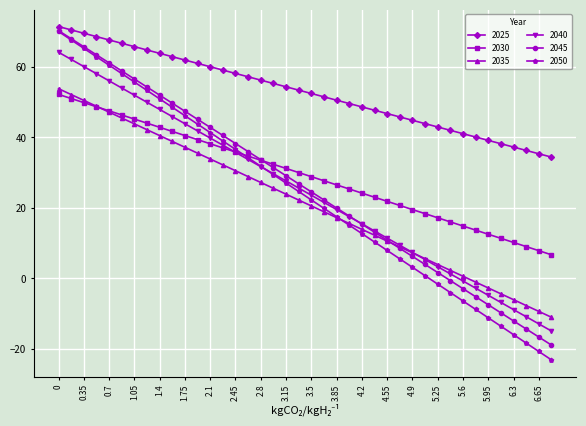

Which series has the widest spread of values?

2050